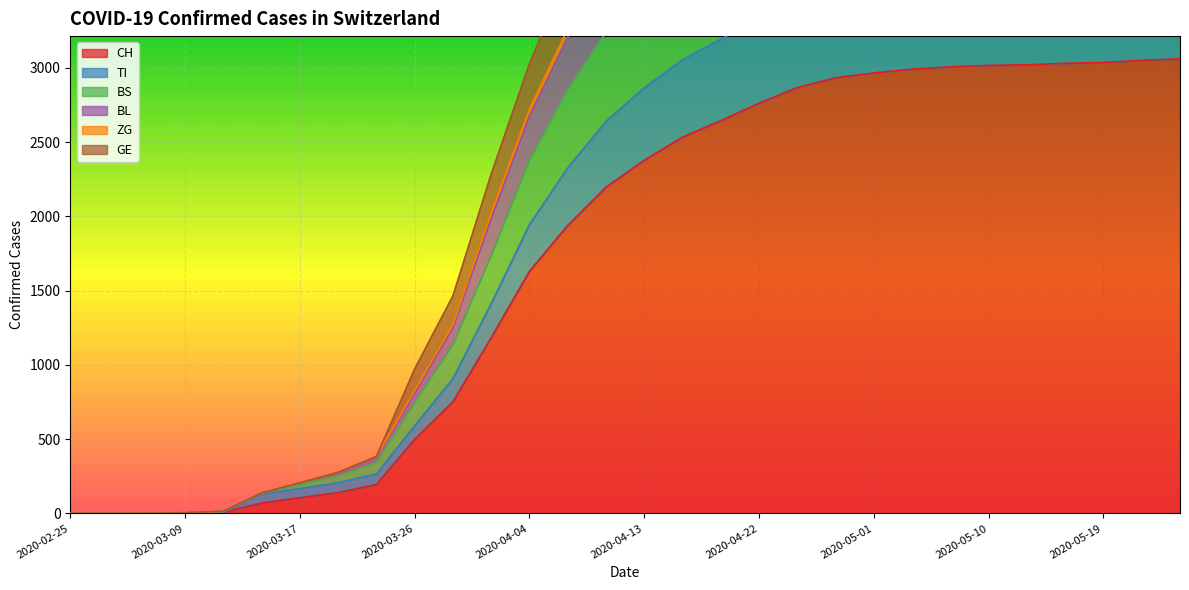

Reading left to right, list all the values displayed in this chart.

CH: 0	0	1	3	8	70	105	140	194	499	752	1183	1630	1939	2196	2378	2533	2644	2761	2867	2933	2965	2991	3006	3016	3020	3030	3035	3050	3060
TI: 0	0	1	3	8	131	167	207	265	590	907	1412	1944	2326	2639	2865	3055	3192	3338	3467	3542	3583	3619	3640	3654	3659	3672	3680	3697	3709
BS: 0	0	1	4	14	137	206	276	383	972	1464	2284	3027	3633	4123	4472	4769	4980	5186	5364	5469	5534	5593	5627	5650	5660	5684	5698	5726	5747
BL: 0	0	1	4	14	137	206	276	383	828	1271	2024	2722	3263	3703	4019	4289	4480	4670	4834	4929	4986	5038	5067	5086	5094	5114	5125	5150	5169
ZG: 0	0	1	4	14	137	205	271	378	810	1250	1984	2676	3207	3640	3952	4219	4408	4596	4758	4852	4908	4959	4988	5006	5014	5033	5044	5068	5087
GE: 0	0	1	3	12	135	192	253	343	745	1135	1735	2378	2853	3240	3522	3759	3930	4101	4250	4337	4388	4434	4460	4476	4483	4500	4510	4532	4549